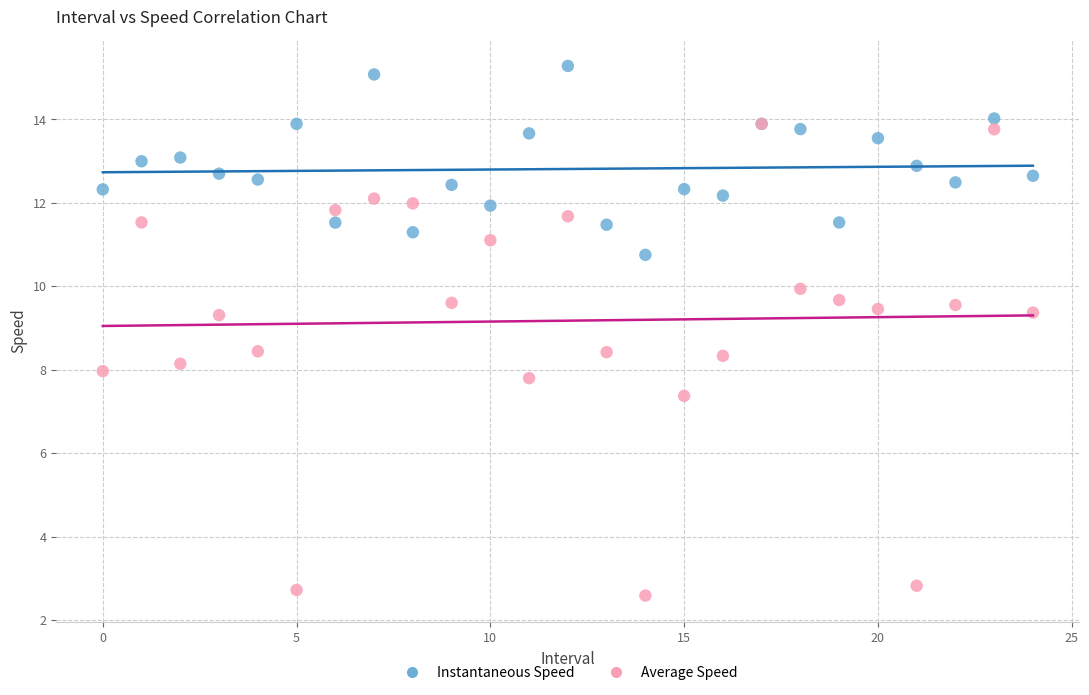

Which series has the widest spread of Y values?

Average Speed